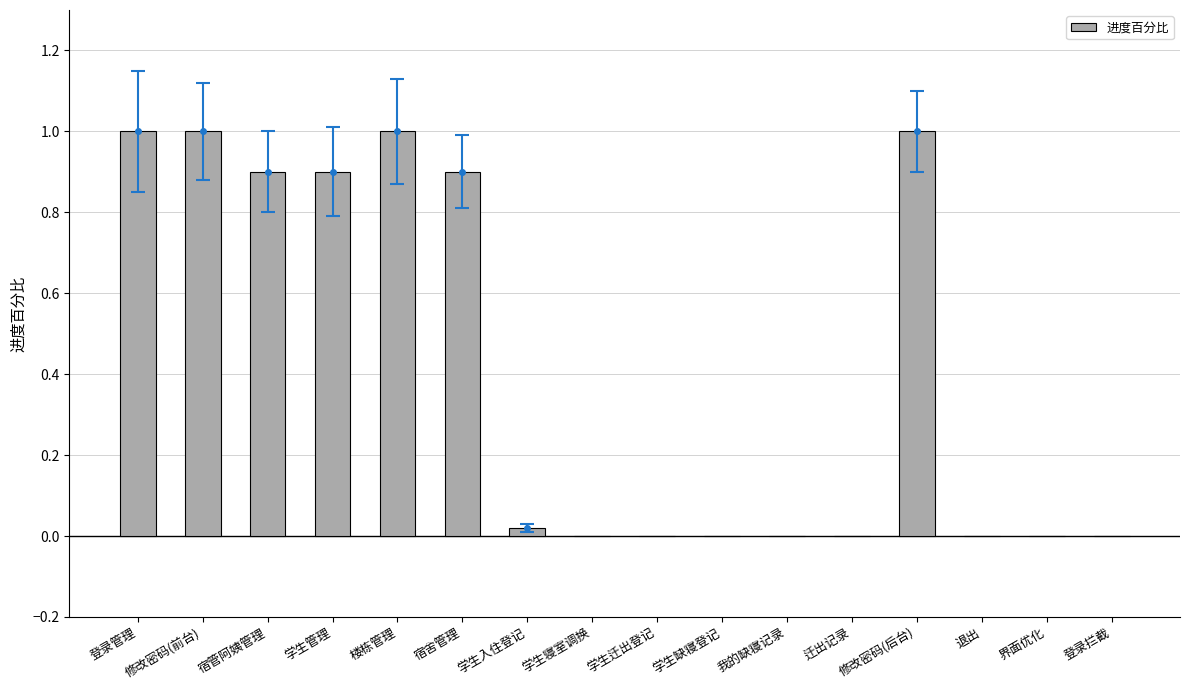

What is the greatest value displayed?

1.0